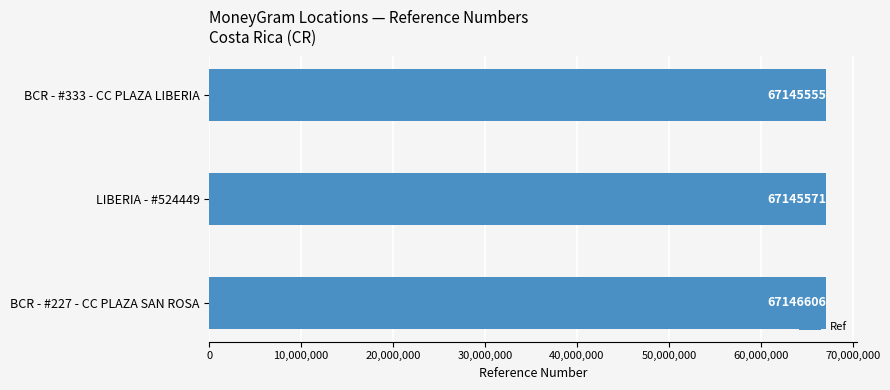

How many data points does each series have?

3